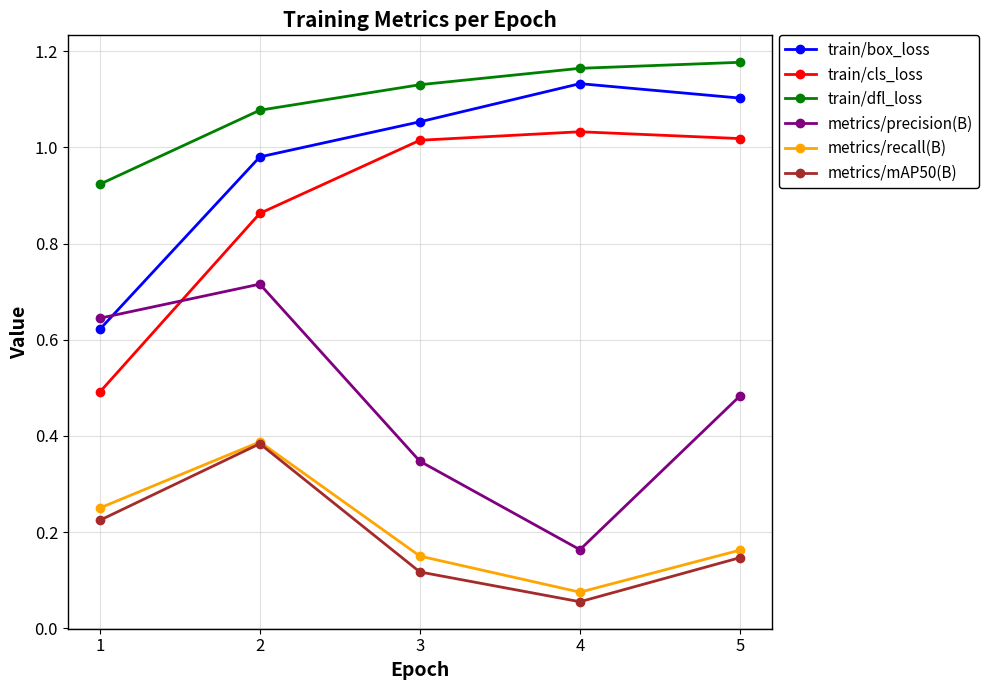

In metrics/mAP50(B), how many points are lower than both neighbors (excluding endpoints)?

1